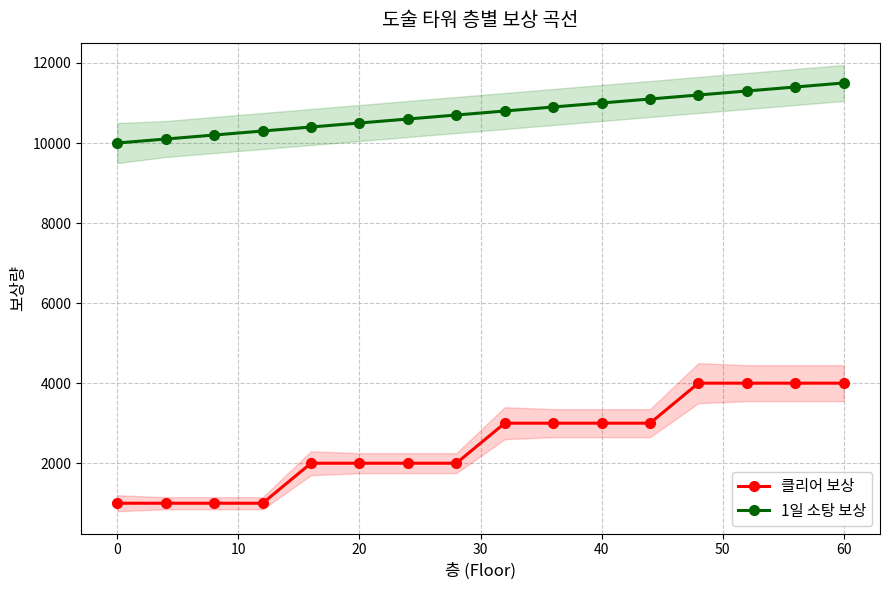

What is the lowest value of the 클리어 보상 series?

1000